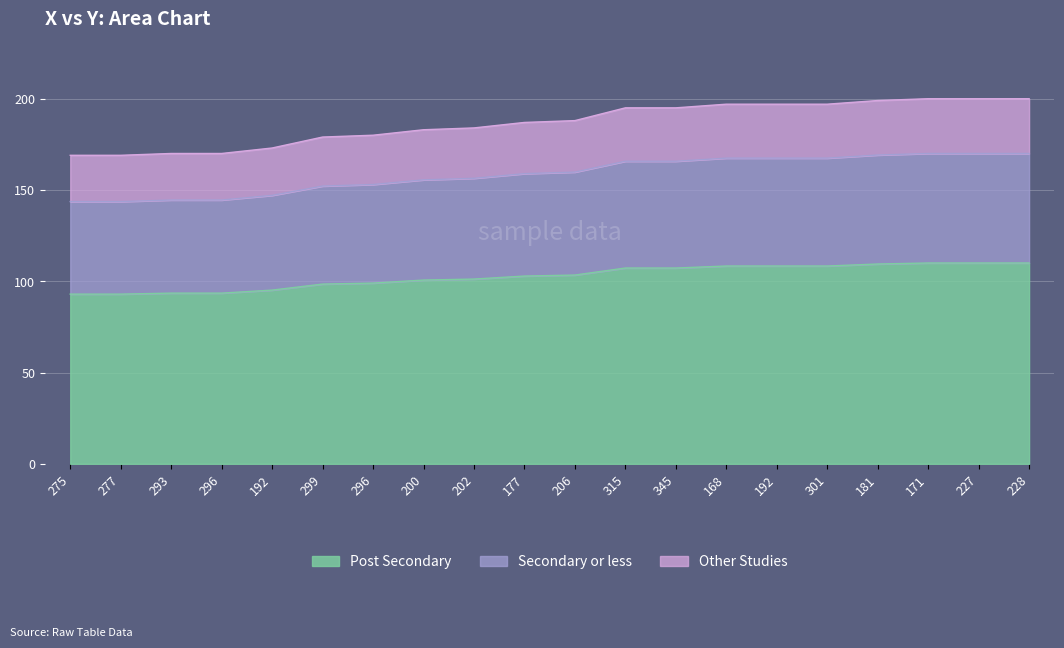

At which label is the value closest to 156?

202